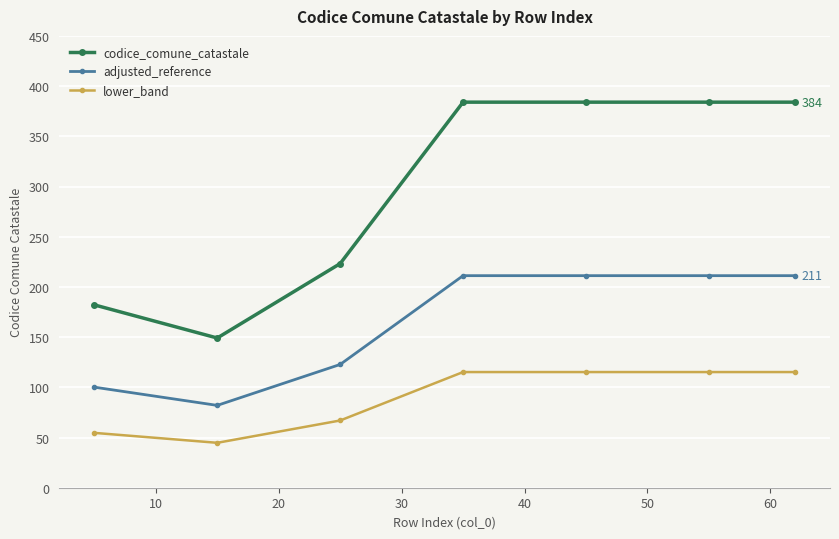

What is the sum of all codice_comune_catastale values?

2090.4